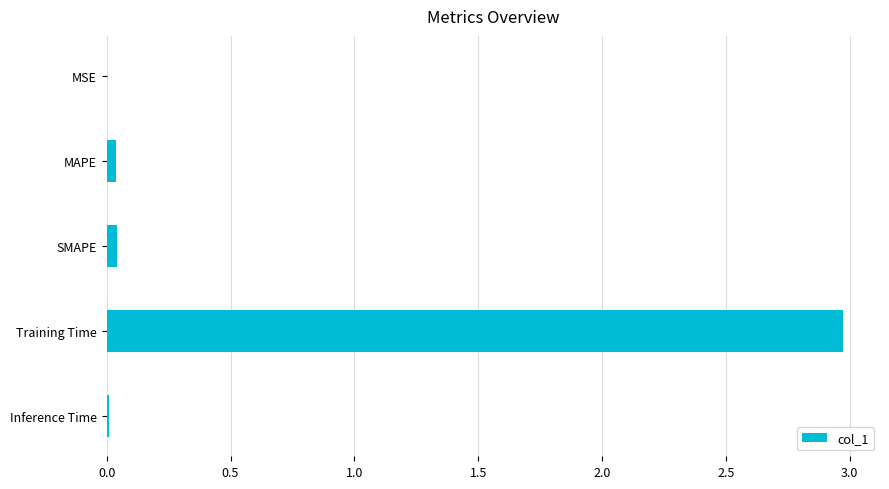

The value at MSE is 0.0. True or false?

True